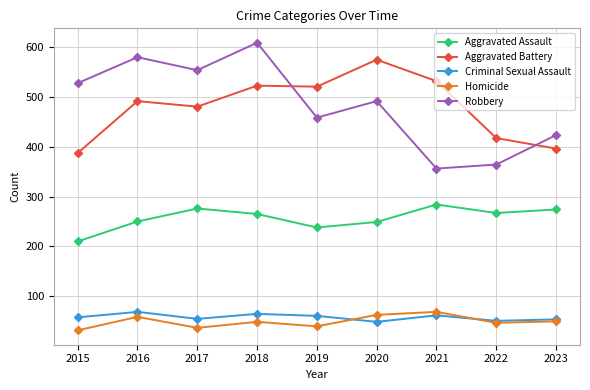

At how many categories does at least one series exceed 584?

1